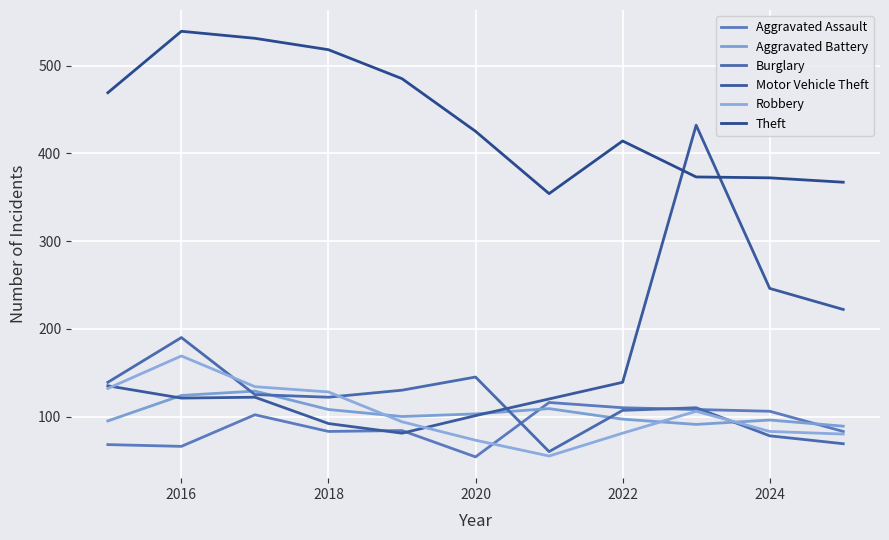

In Motor Vehicle Theft, how many points are higher than both neighbors (excluding endpoints)?

2